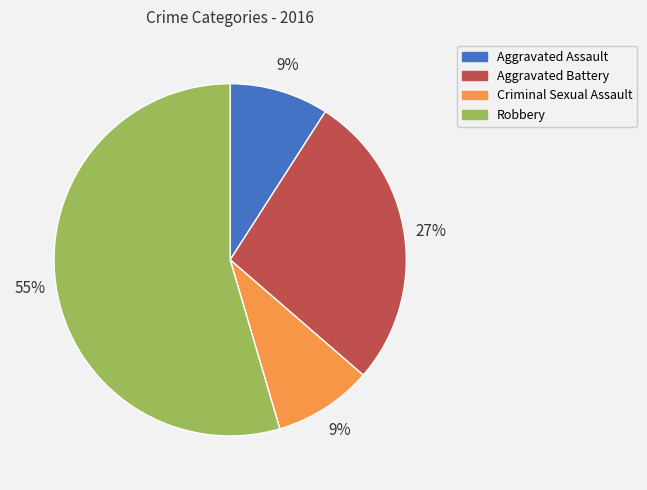

The Aggravated Battery slice represents 27% of the pie. True or false?

True